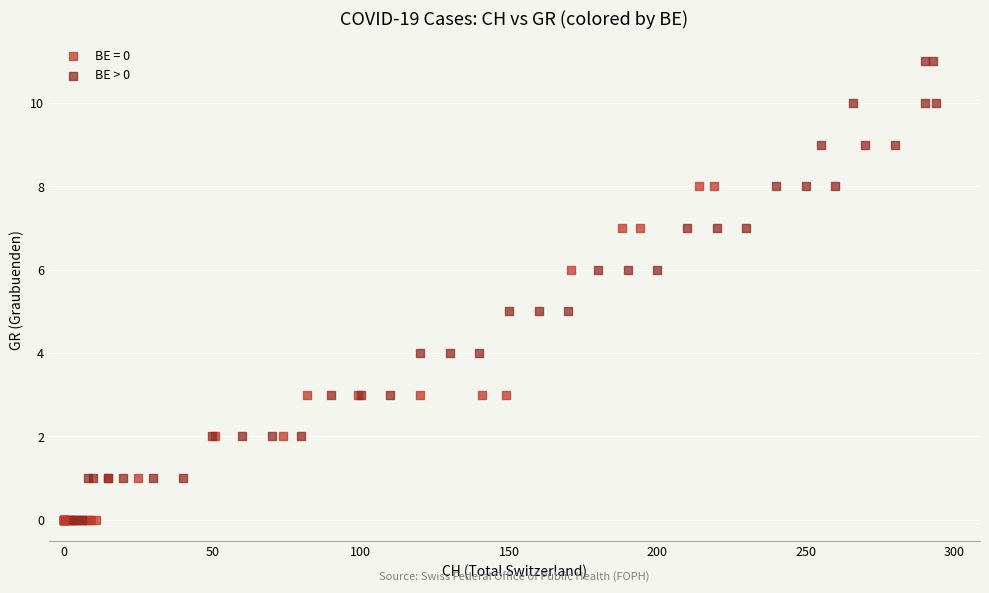

Which series has the largest Y range (max minus min)?

BE > 0